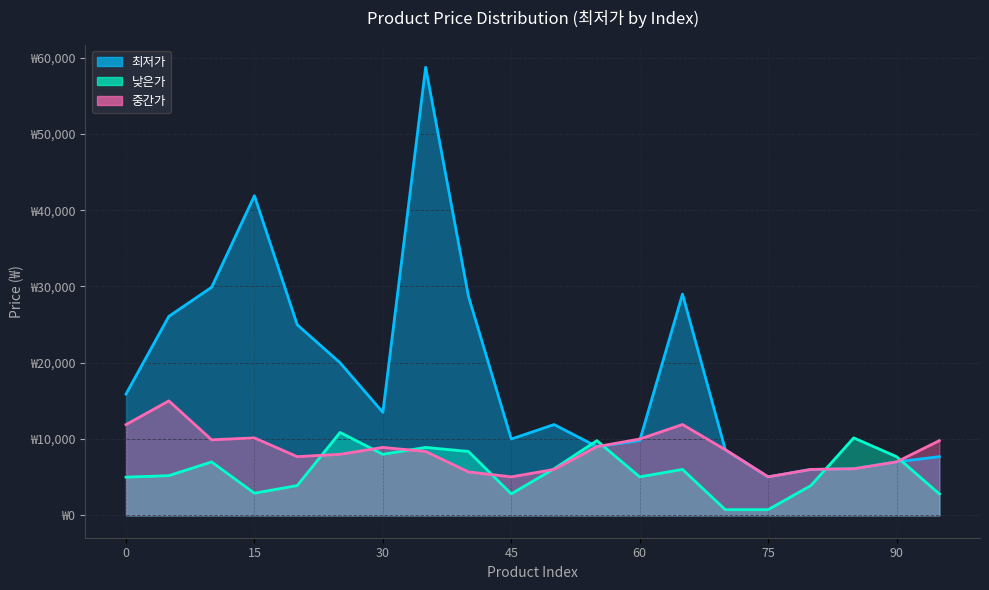

At which label is 중간가 closest to 10020?

60